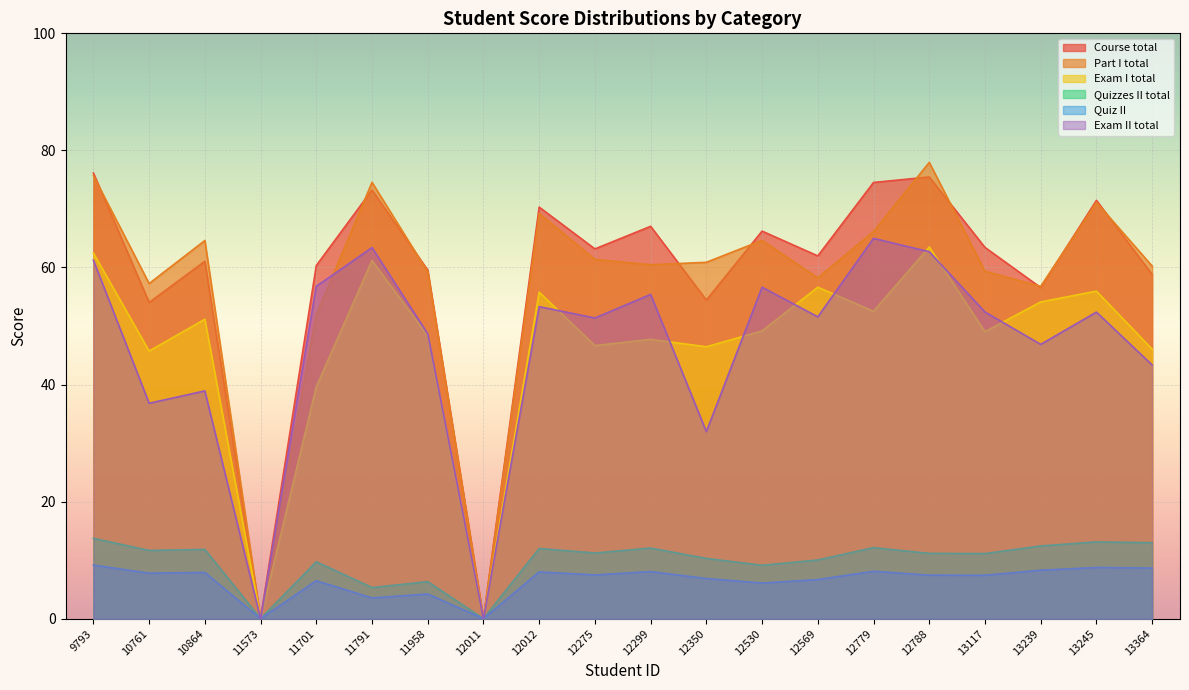

Between 12012 and 12275, which series saw the biggest shift?

Exam I total